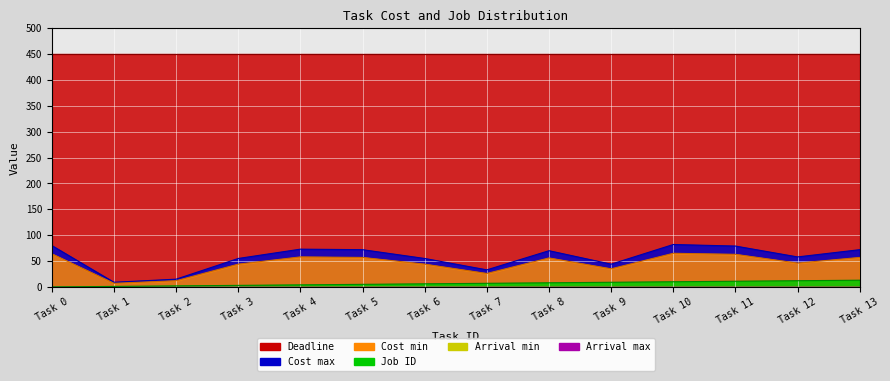

What is the value of the Cost max point at the 4th from the left?

55